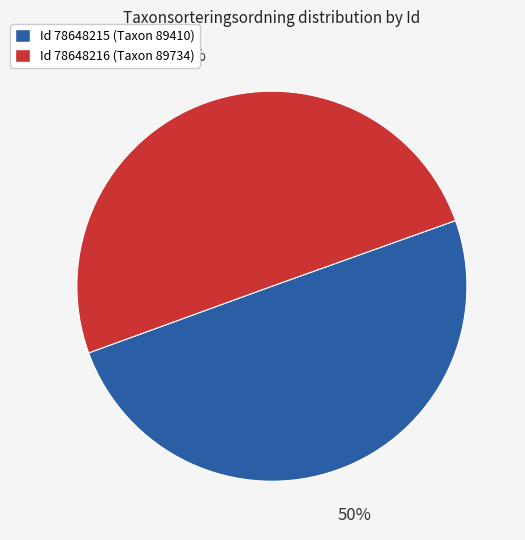

True or false: Id 78648216 (Taxon 89734) accounts for 50% of the total.

True